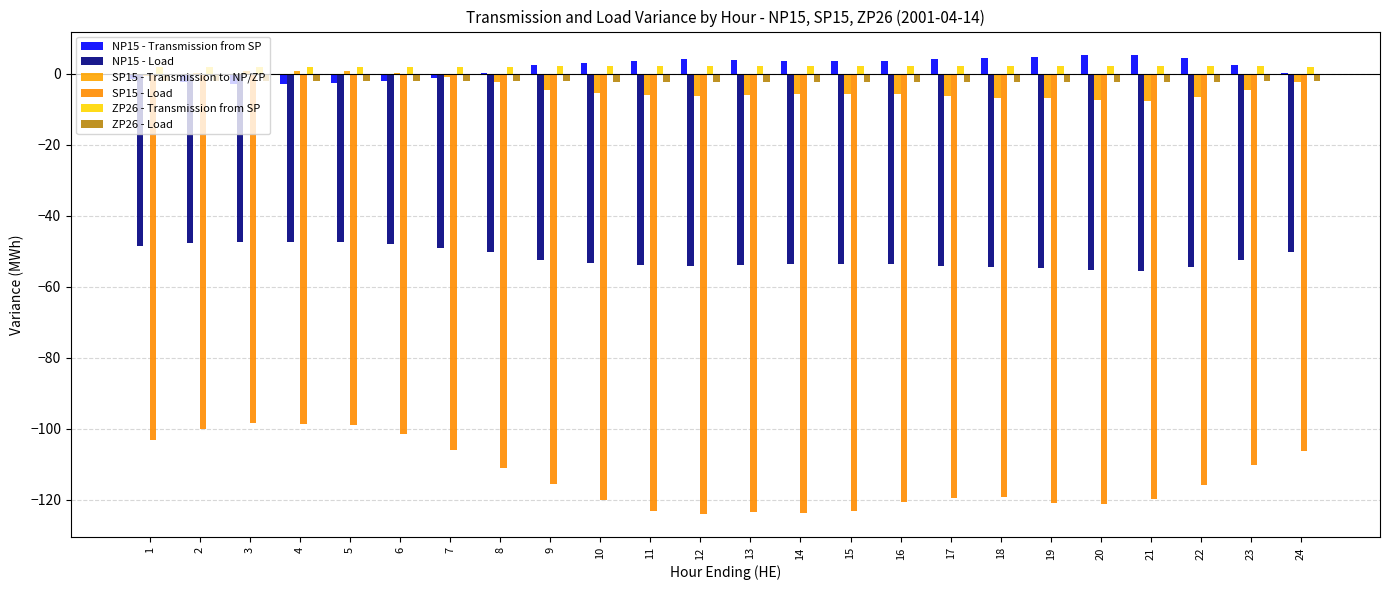

Rank the series by their maximum value, from lowest to highest.

SP15 - Load, NP15 - Load, ZP26 - Load, SP15 - Transmission to NP/ZP, ZP26 - Transmission from SP, NP15 - Transmission from SP